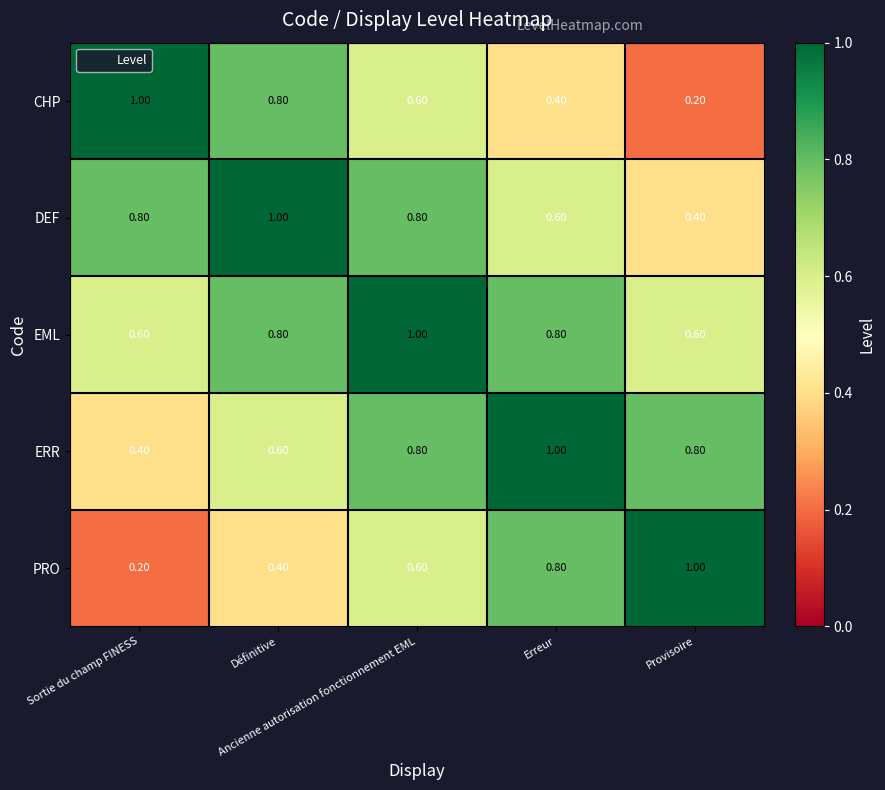

What is the difference between the maximum and minimum values in the EML series?

0.4